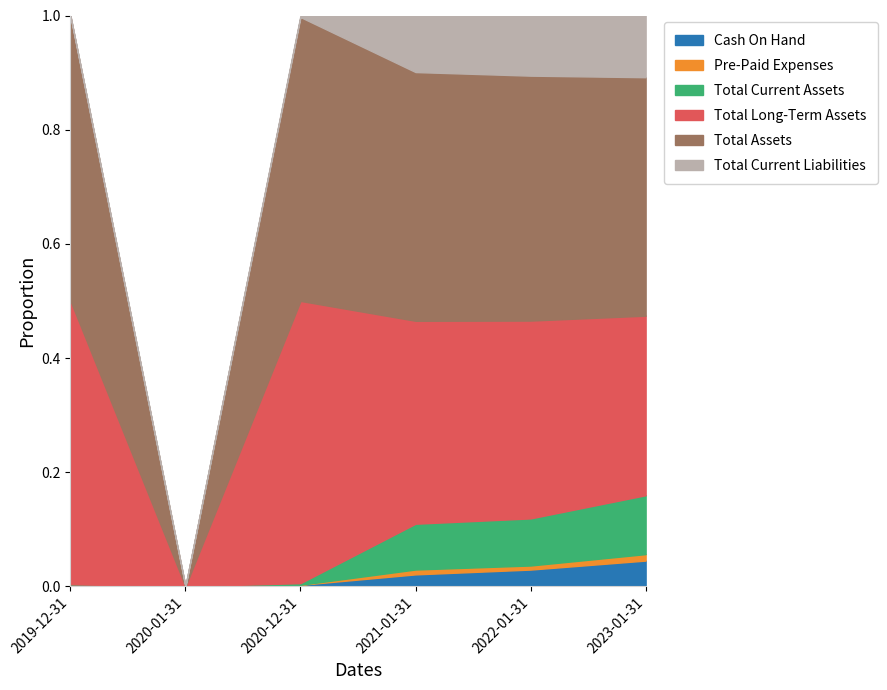

How many lines are shown in the chart?

6